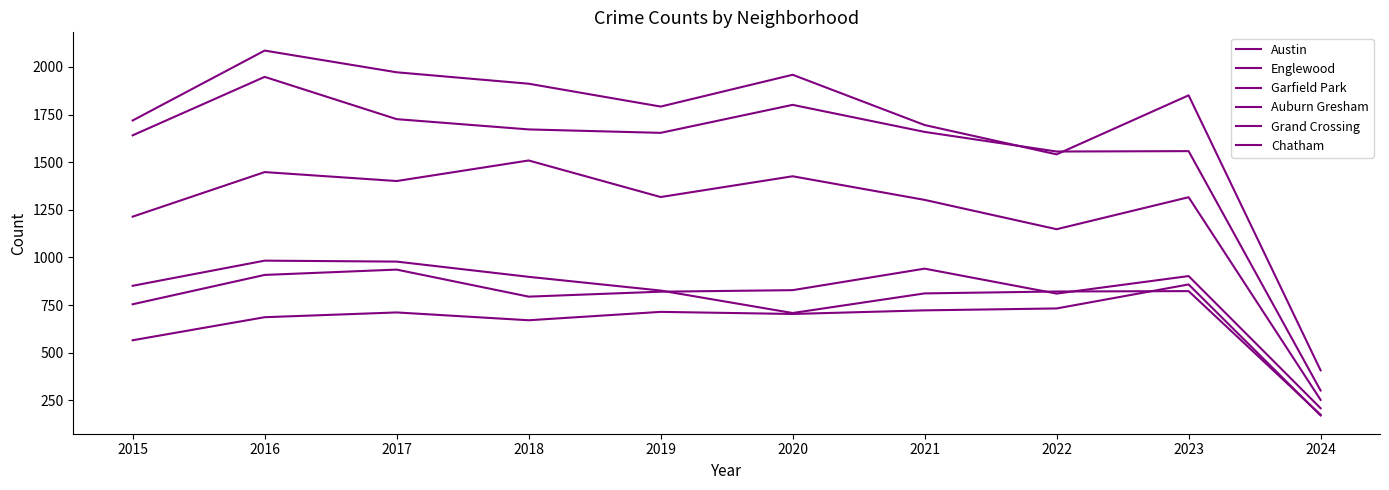

The Englewood series shows 2484 at 2022. True or false?

False